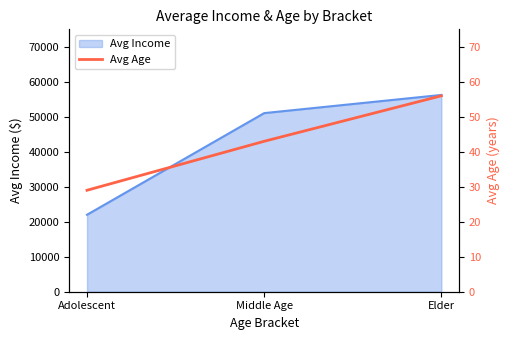

At which label does Avg Income reach its minimum?

Adolescent